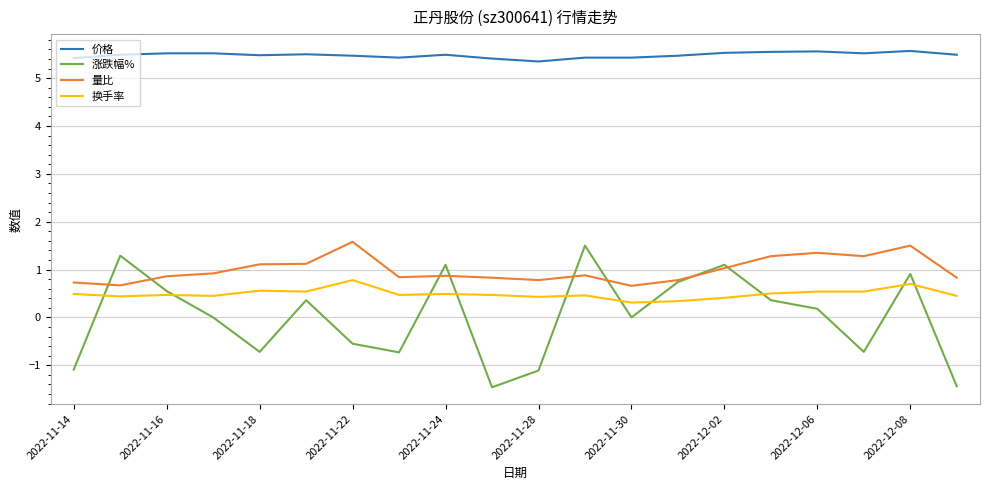

What is the minimum value for 换手率?

0.3